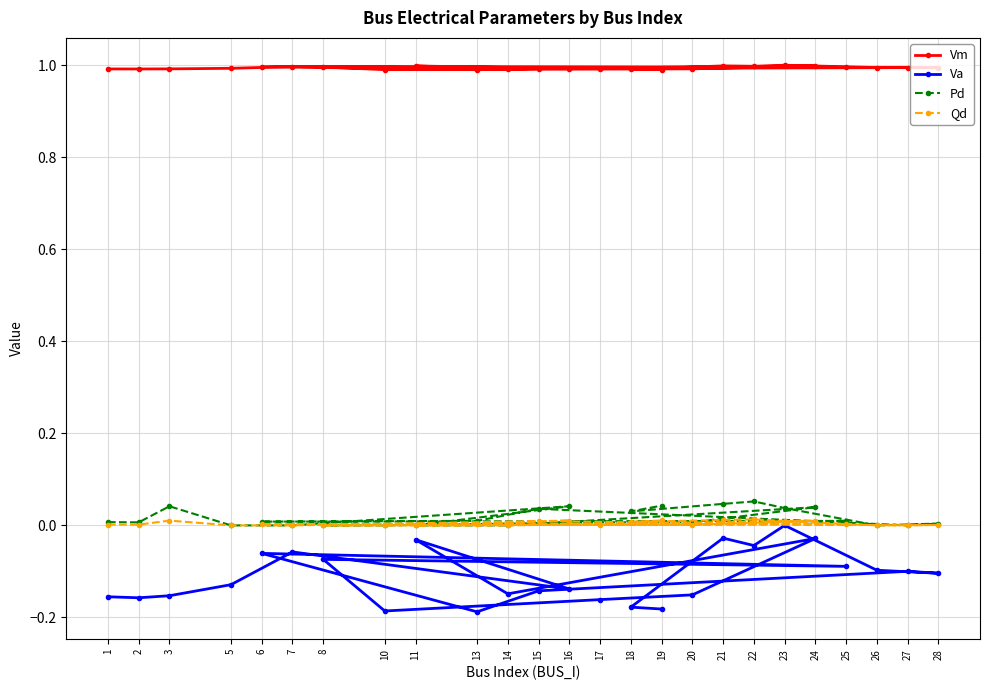

What is the value of the Vm point at the 9th from the left?

1.0